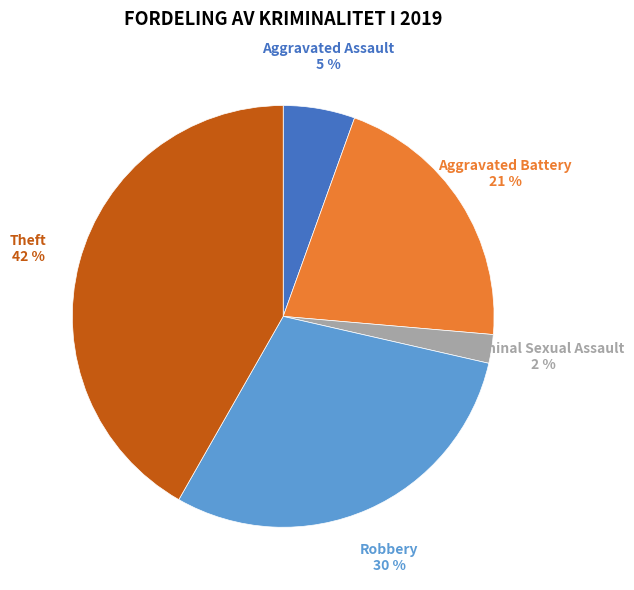

What percentage is the Robbery slice, to the nearest percent?

30%